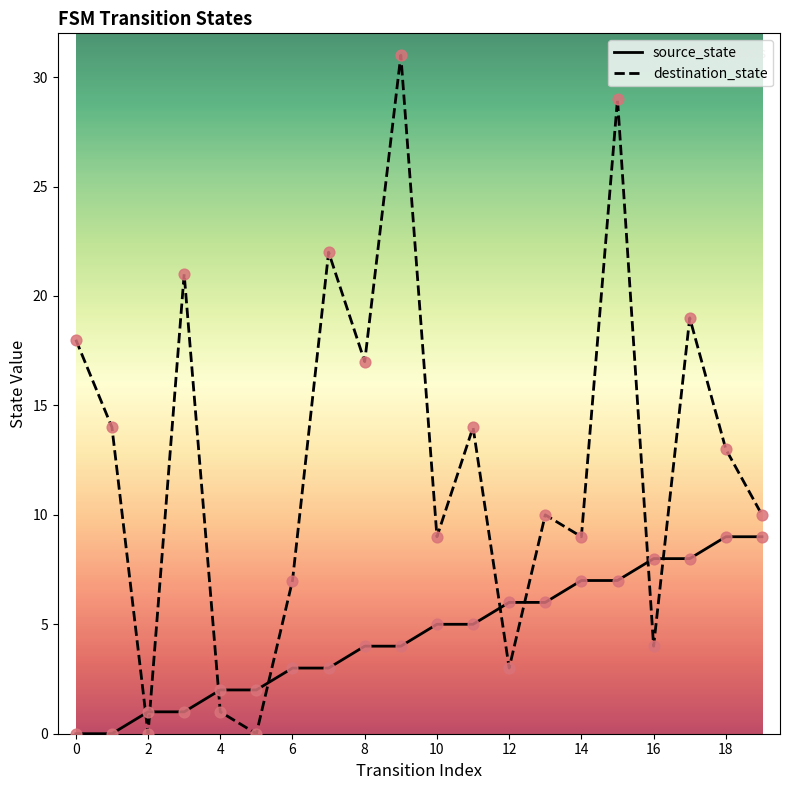

Which series has the largest range (max minus min)?

destination_state